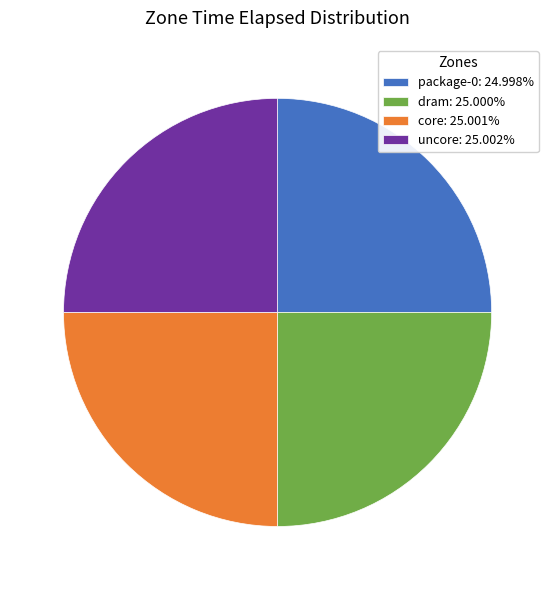

What is the ratio of the value at dram: 25.000% to the value at uncore: 25.002%?

1.0